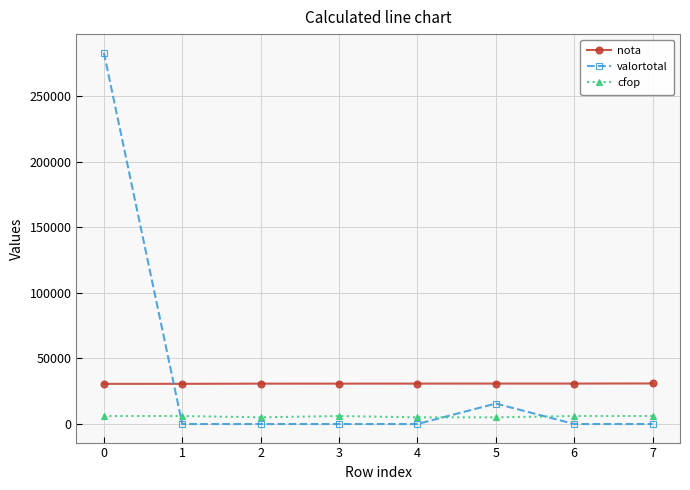

Which series has the largest range (max minus min)?

valortotal